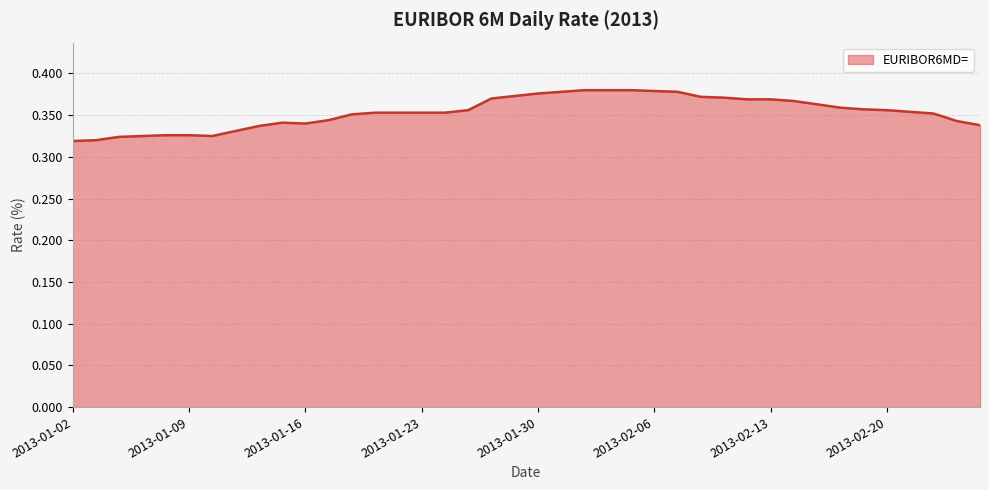

Does the chart have visible grid lines?

Yes